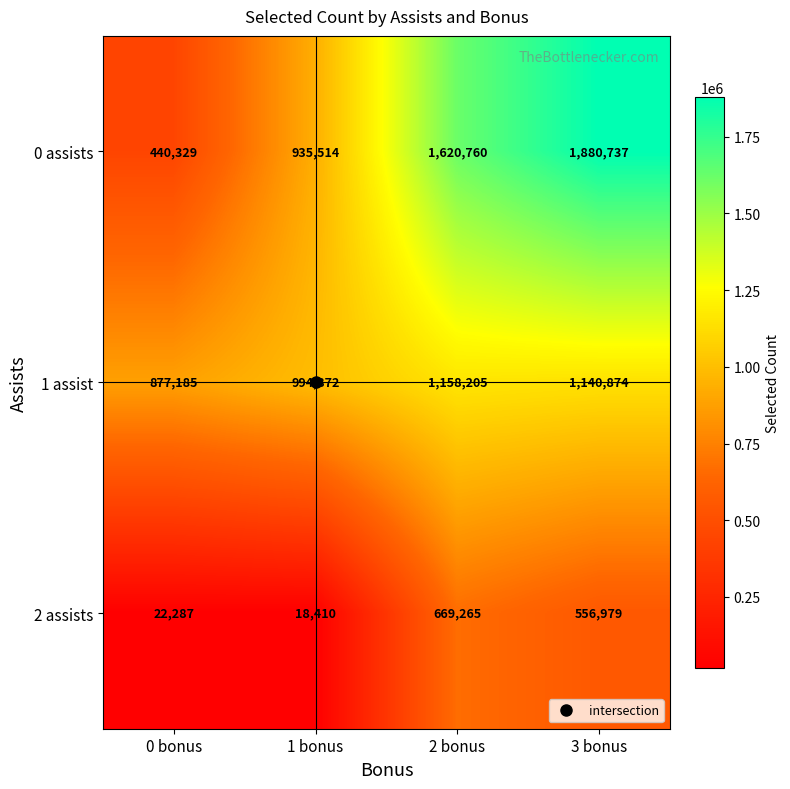

Which series has the widest spread of values?

0 assists